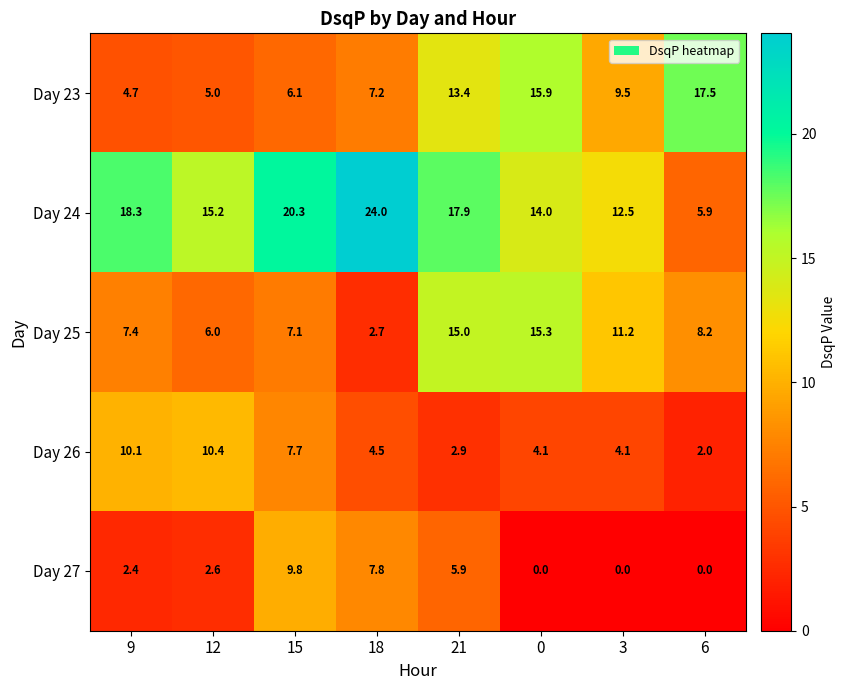

Which series has the widest spread of values?

Day 24